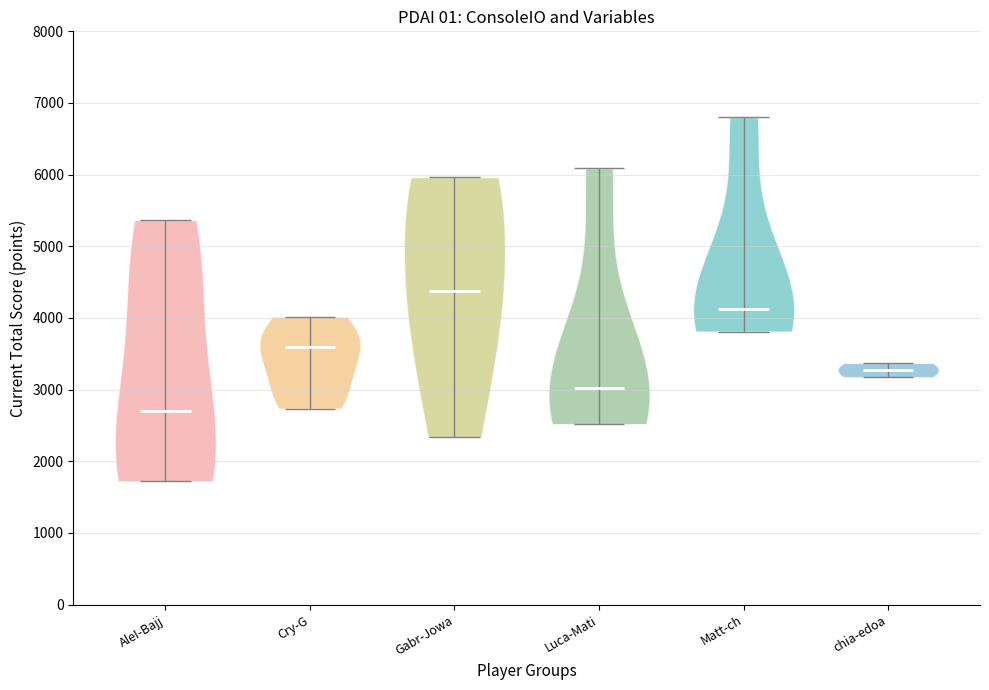

Which violin has the lowest median line?

AleI-Bajj